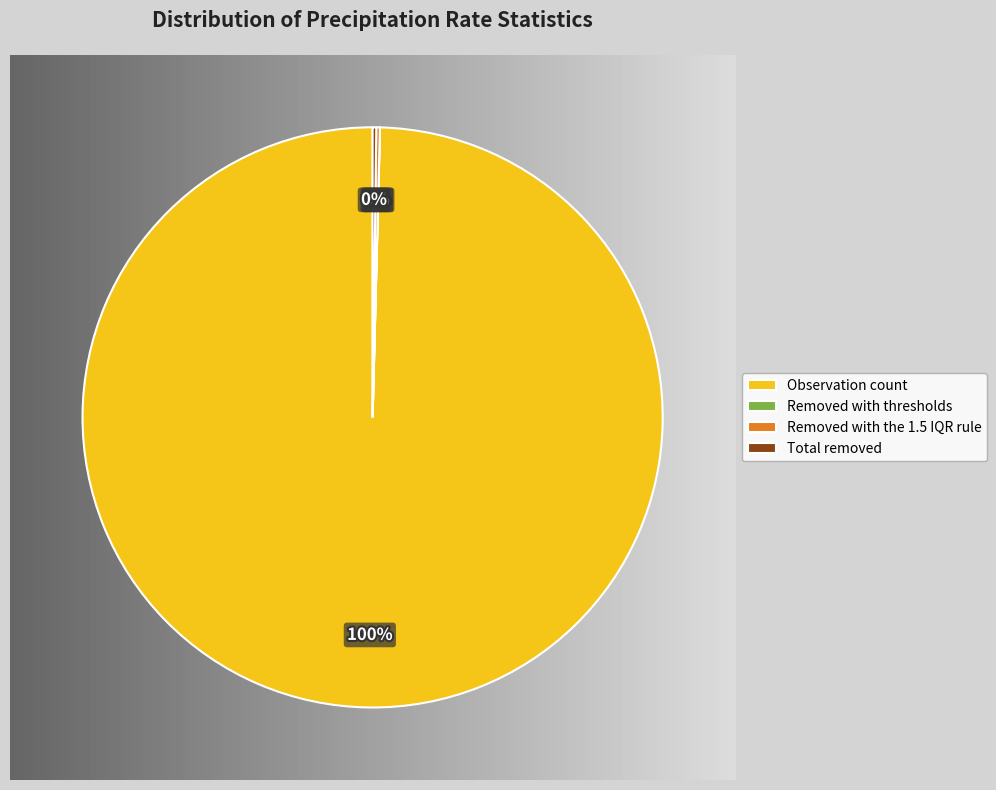

What is the total percentage of Removed with the 1.5 IQR rule and Total removed?

0.4%